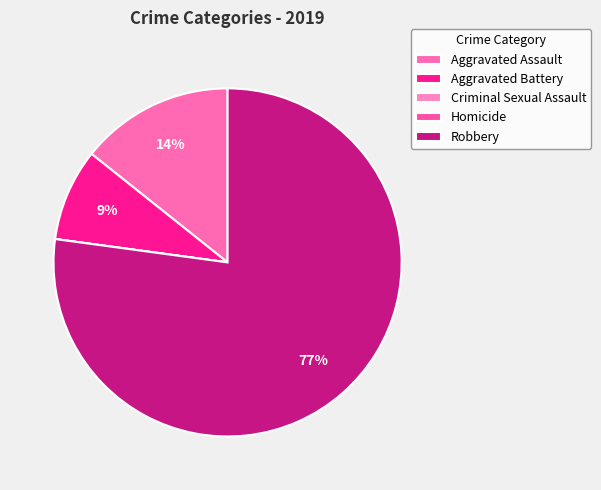

True or false: Homicide accounts for 0% of the total.

True